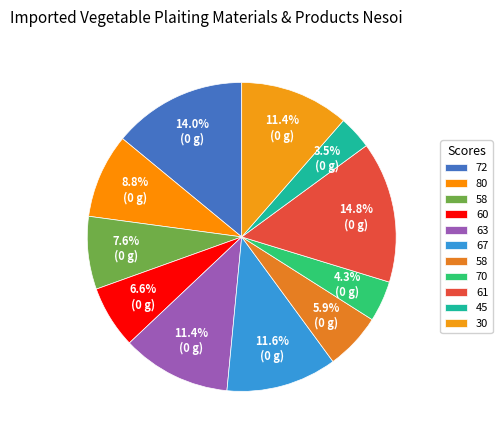

How many segments does this pie chart have?

11